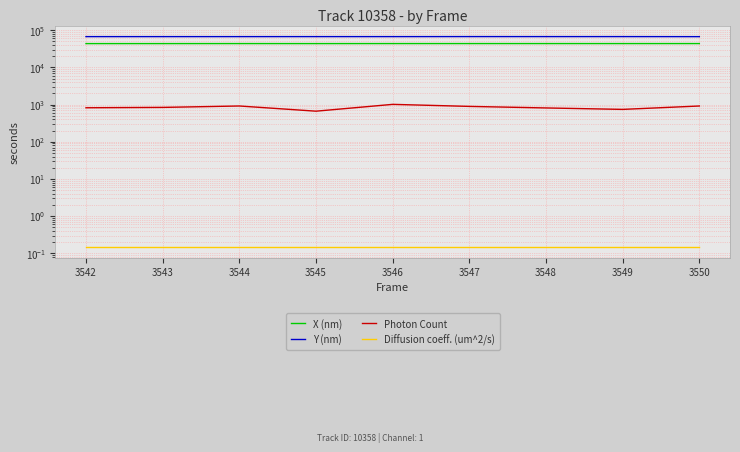

Reading left to right, what are all the values shown in this chart?

X (nm): 43731.9	43751.1	43798.6	43738.0	43813.5	43817.5	43804.3	43792.0	43812.8
Y (nm): 67357.2	67371.1	67382.3	67426.1	67390.2	67531.3	67485.7	67490.7	67254.7
Photon Count: 821.2	839.3	916.7	664.3	1013.7	893.8	811.8	742.2	916.4
Diffusion coeff. (um^2/s): 0.1	0.1	0.1	0.1	0.1	0.1	0.1	0.1	0.1